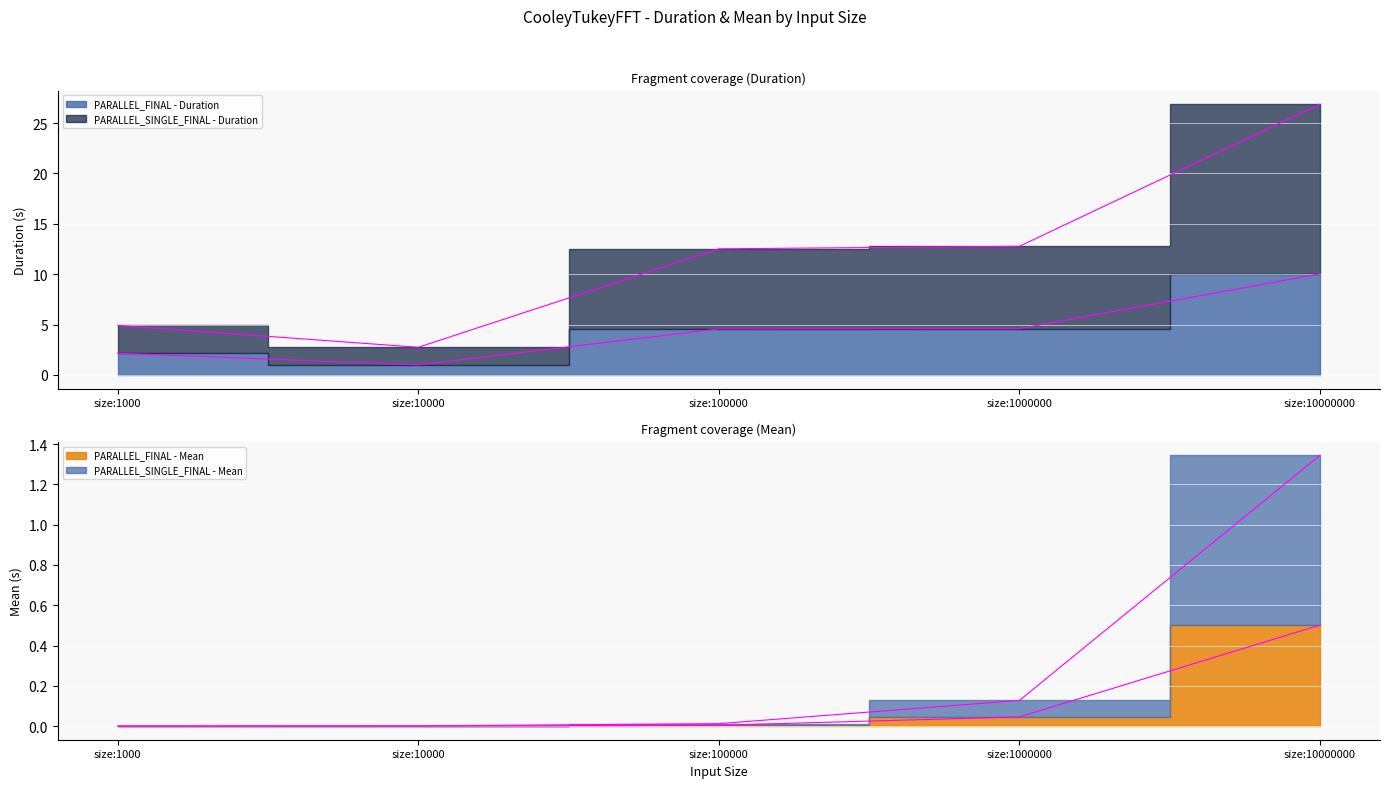

True or false: PARALLEL_FINAL - Mean and PARALLEL_SINGLE_FINAL - Mean intersect in this chart.

False